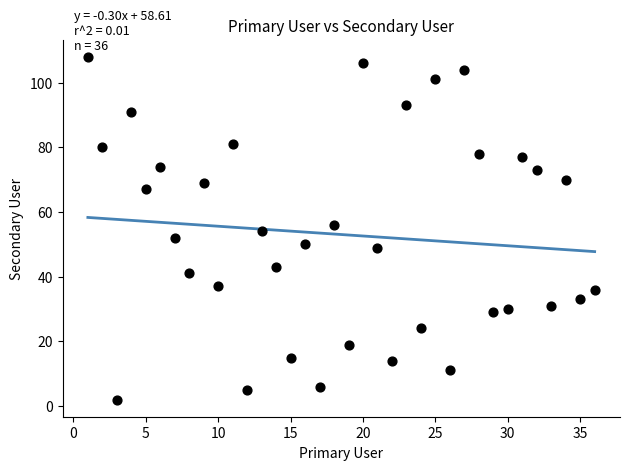

What is the range of X values (max minus min)?

35